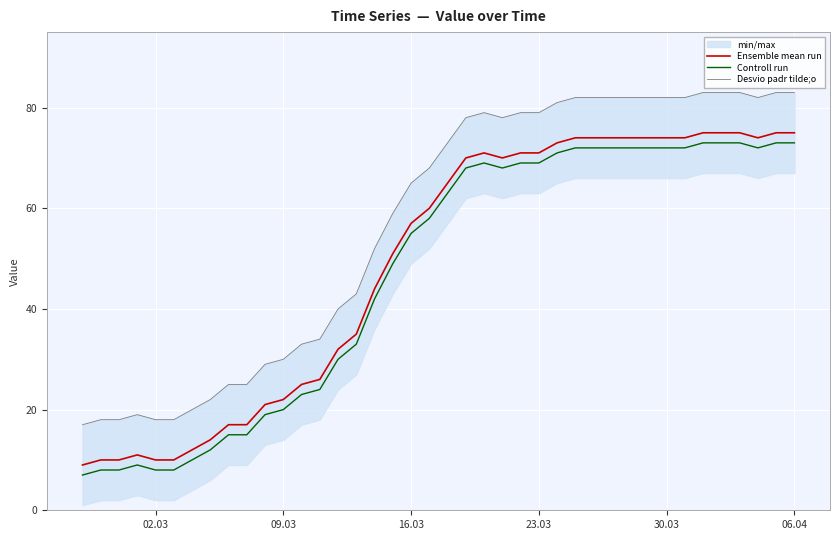

What is the value of the Desvio padr tilde;o point at the 19th from the left?

65